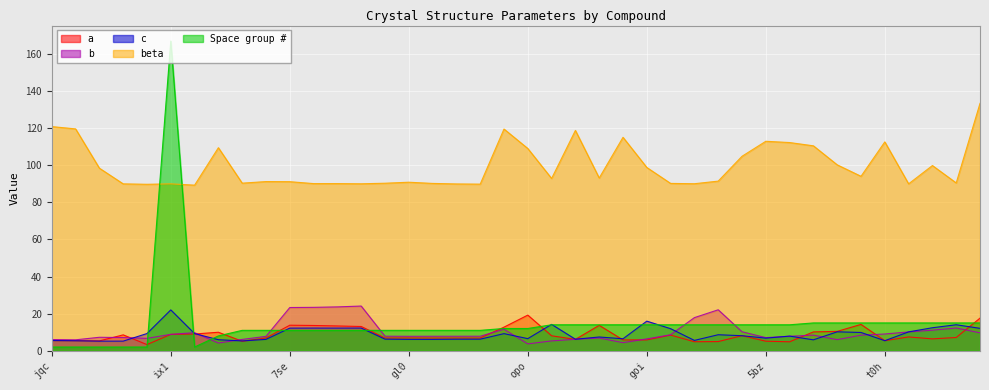

True or false: a has a value of 8.8 at ix1.

True